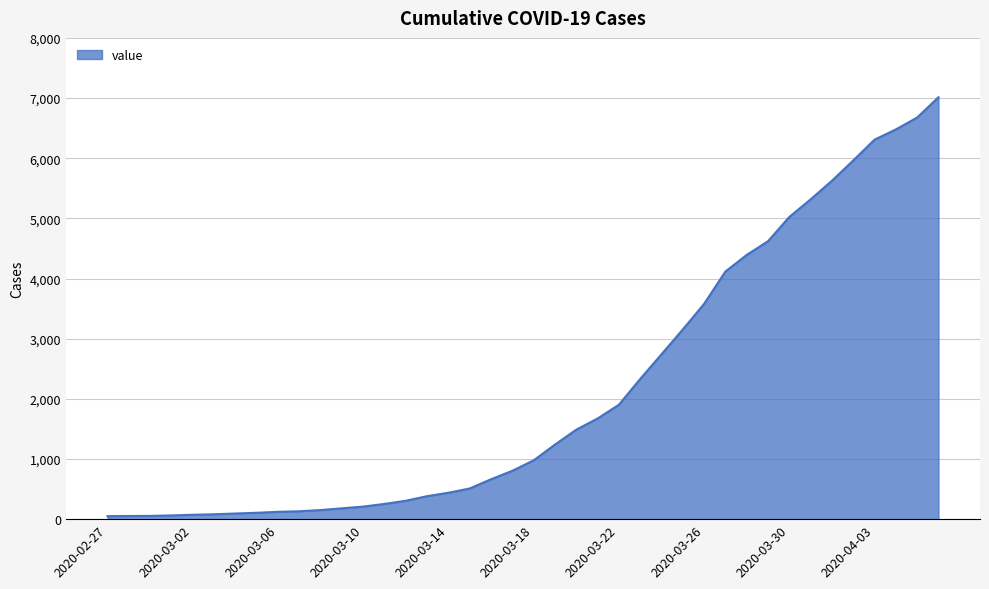

What is the maximum value shown in the chart?

7013